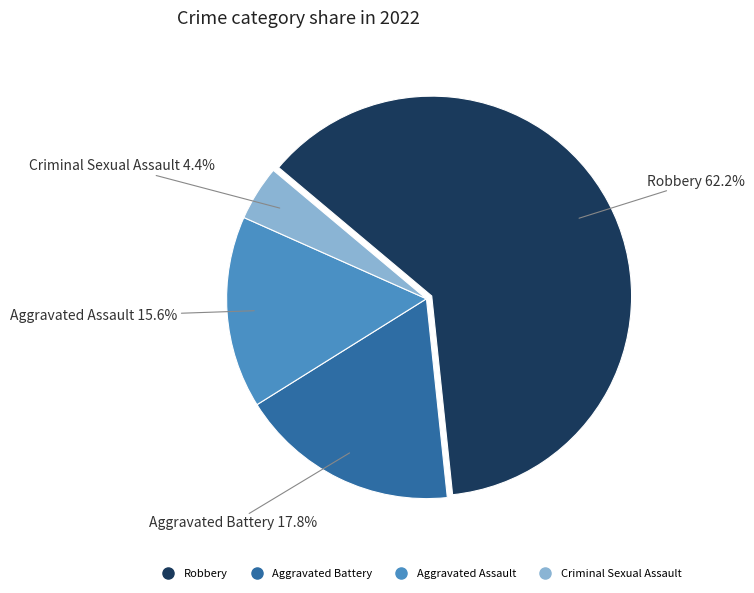

Is there any slice that represents more than half of the pie?

Yes